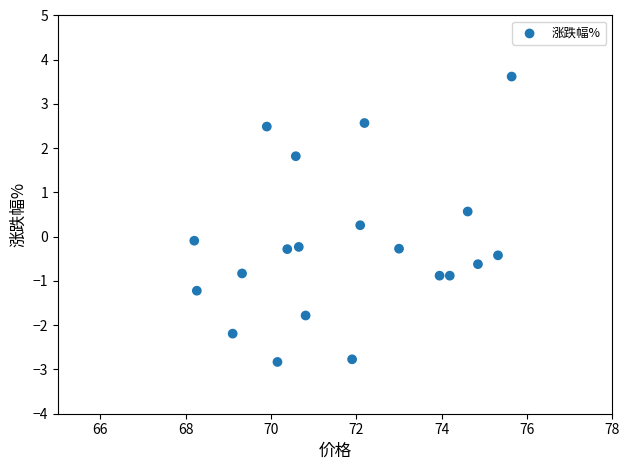

What is the range of X values (max minus min)?

7.4